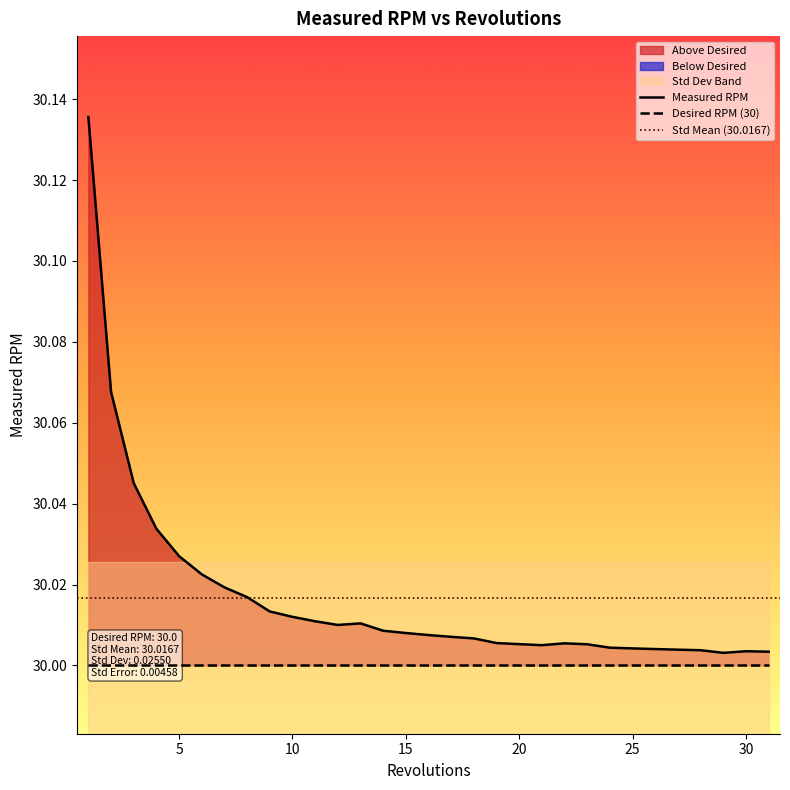

What is the sum of the values at 24 and 18?

60.0